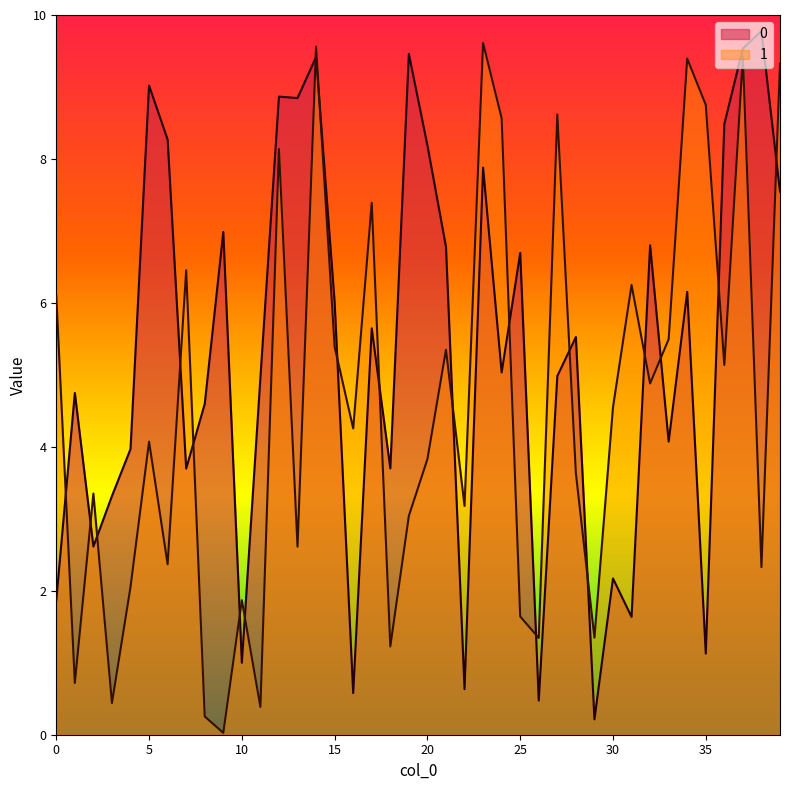

How many interior local valleys does the 0 series have?

13